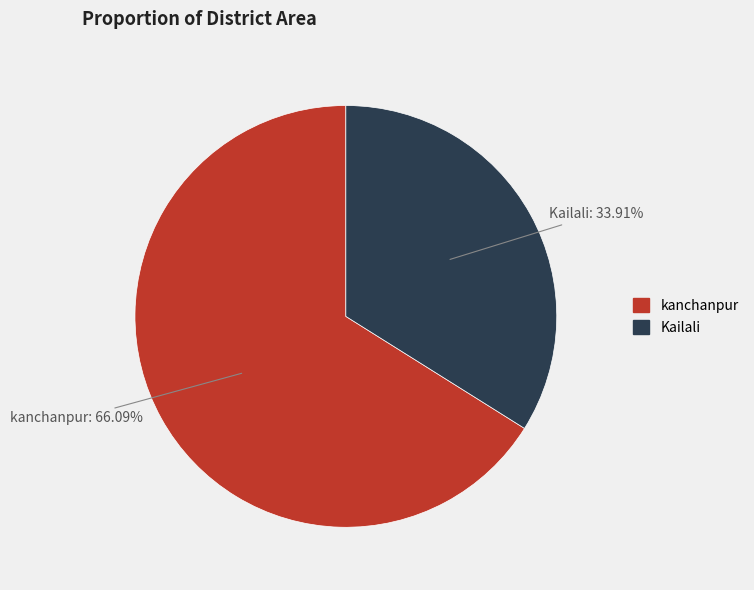

To the nearest percent, what percentage of the pie is Kailali?

34%